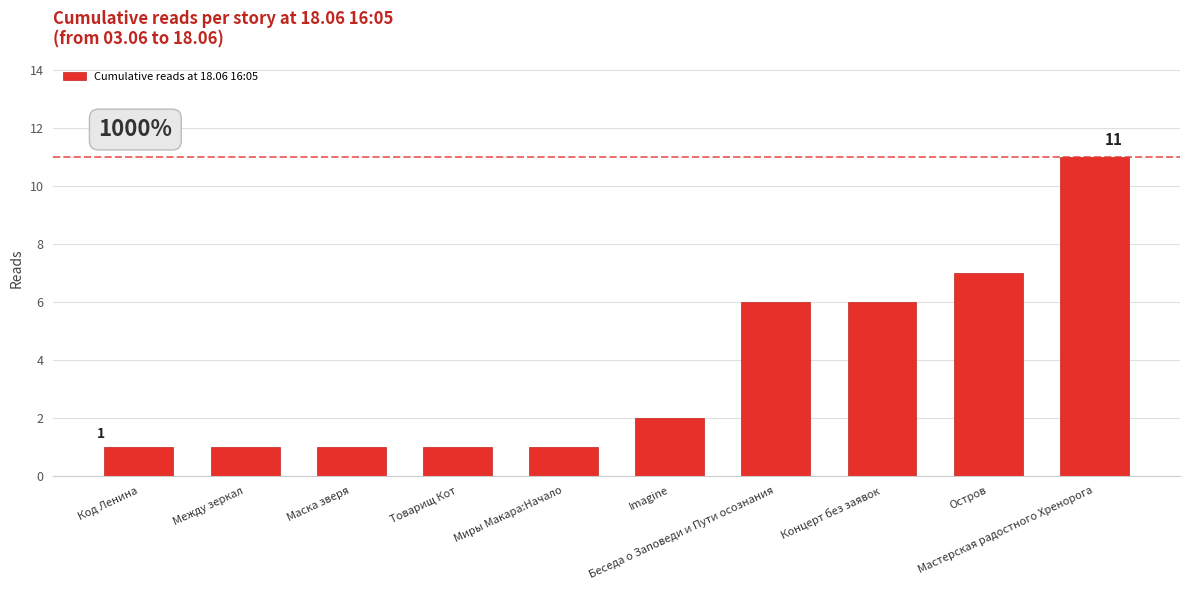

What is the maximum value shown in the chart?

11